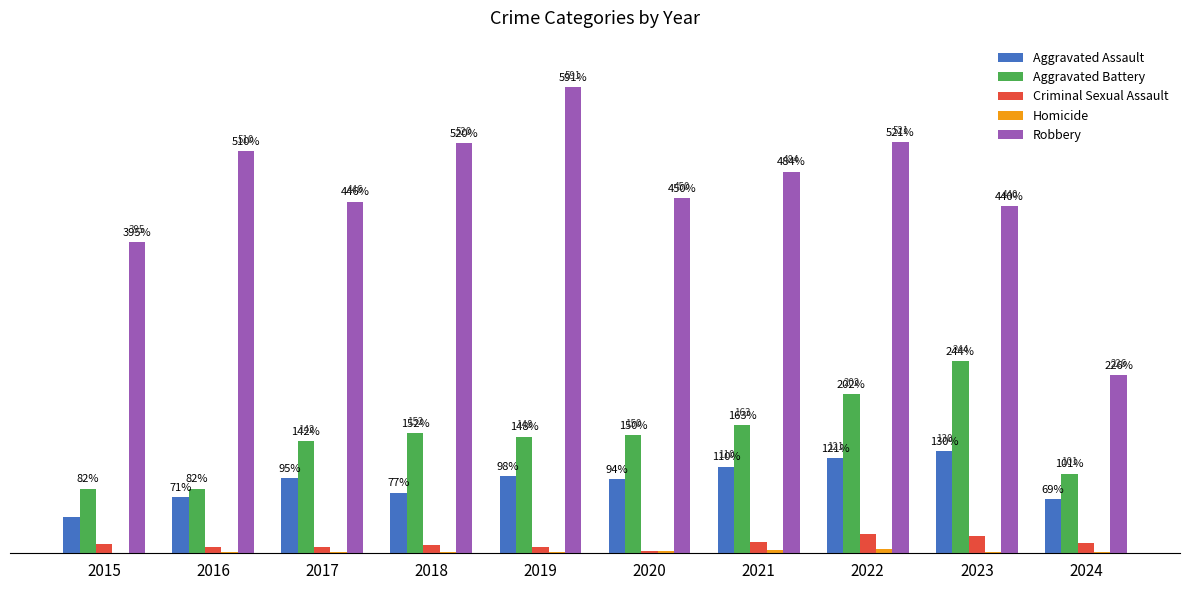

Which series has the widest spread of values?

Robbery